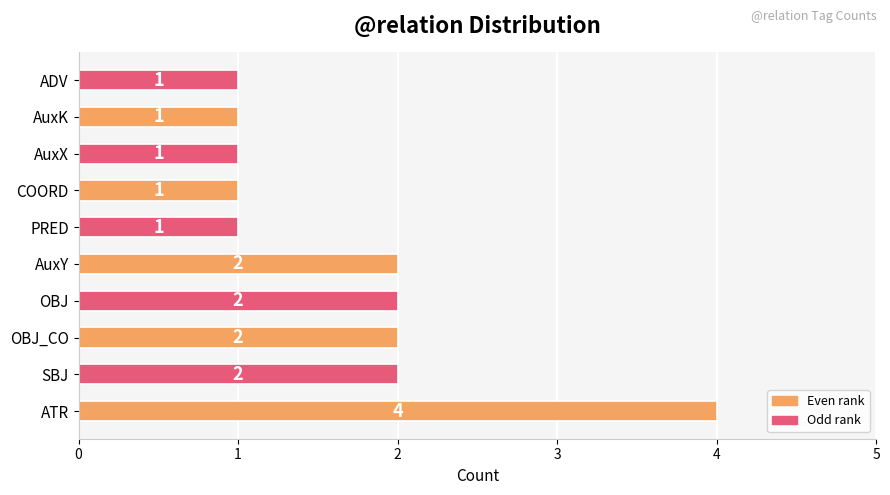

Is it true that the value at COORD is 2?

False